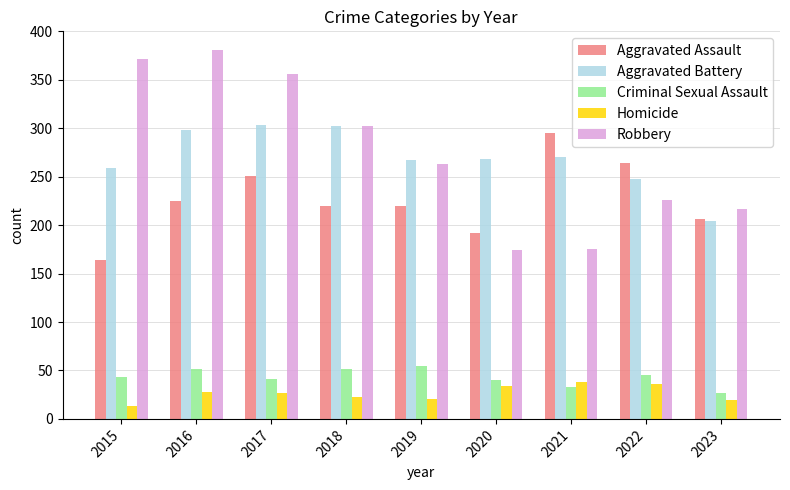

The Homicide series shows 13 at 2015. True or false?

True